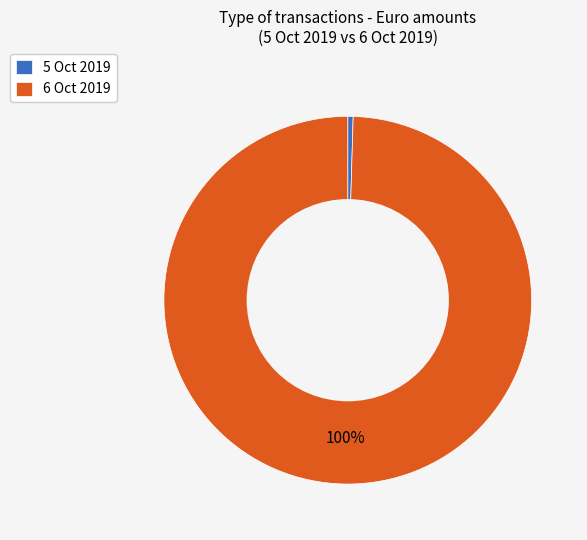

Between 6 Oct 2019 and 5 Oct 2019, which is larger?

6 Oct 2019